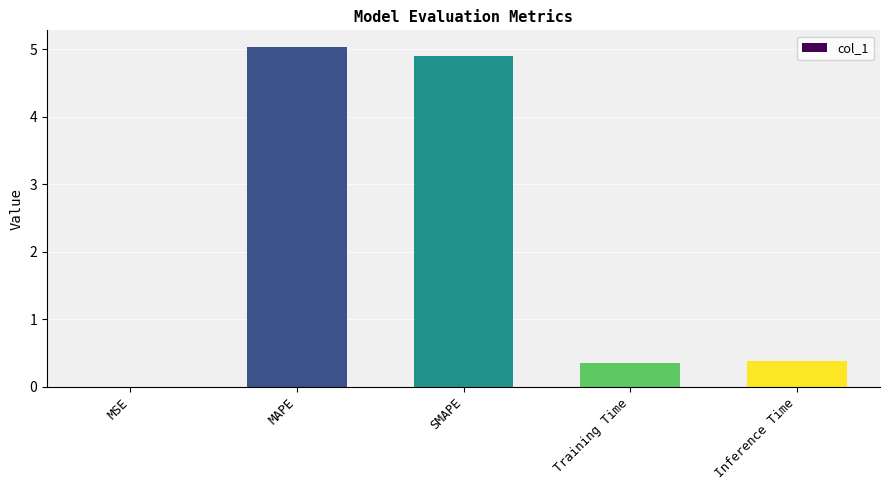

What is the sum of the values at MSE and SMAPE?

4.9